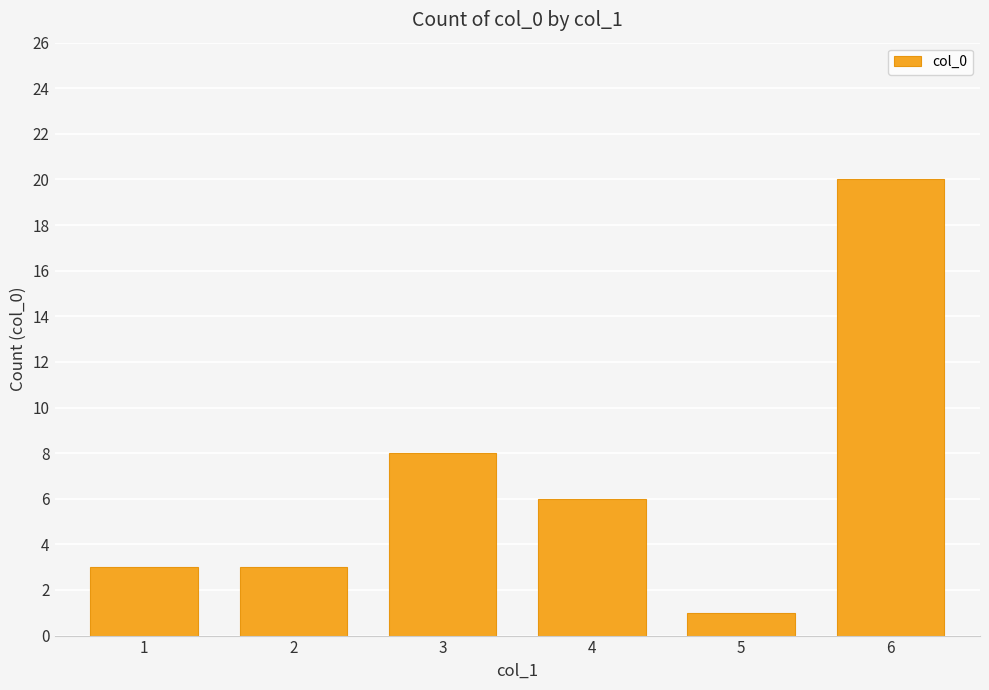

Does the chart contain stacked bars?

No